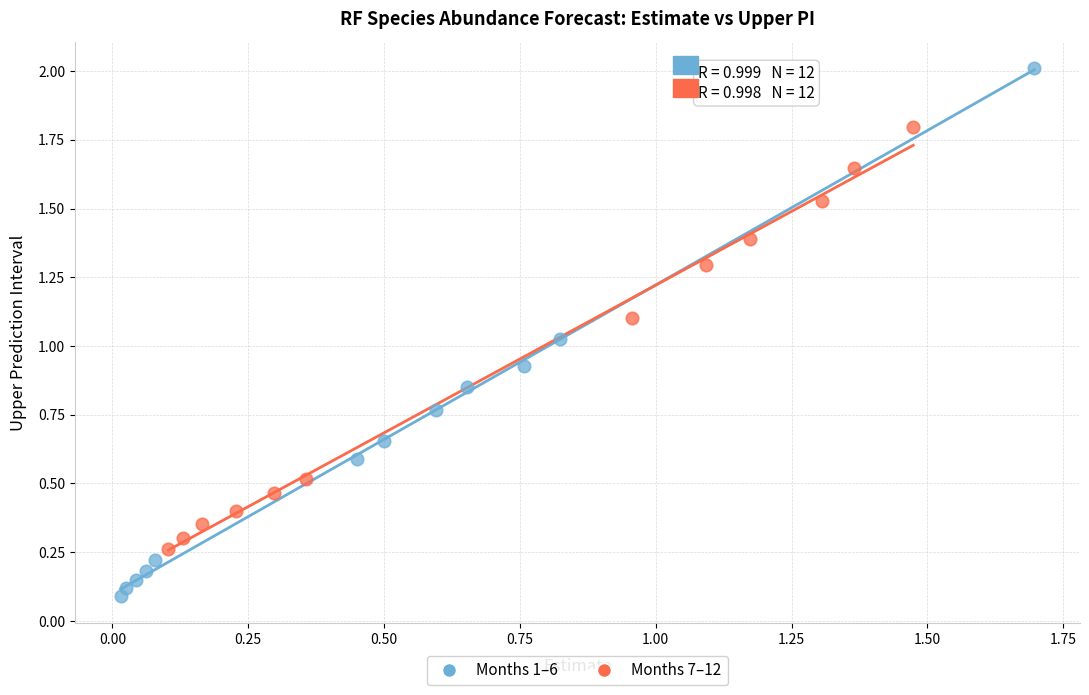

Which series has the widest spread of Y values?

Months 1–6